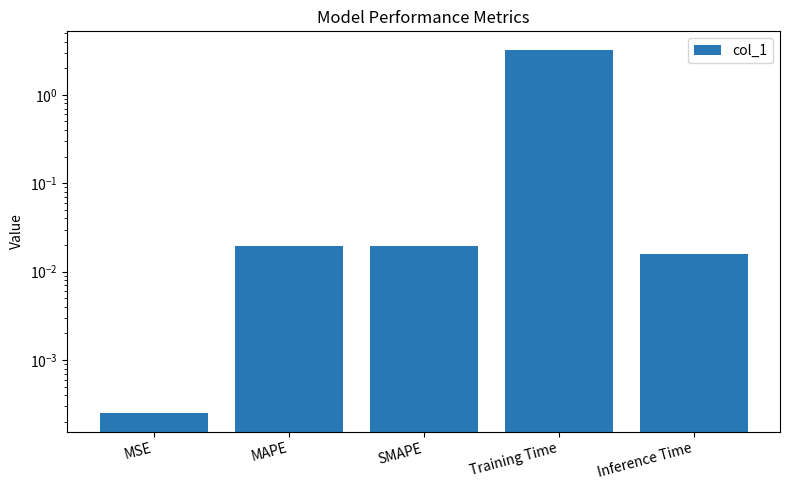

Rank the categories by value from highest to lowest.

Training Time, SMAPE, MAPE, Inference Time, MSE